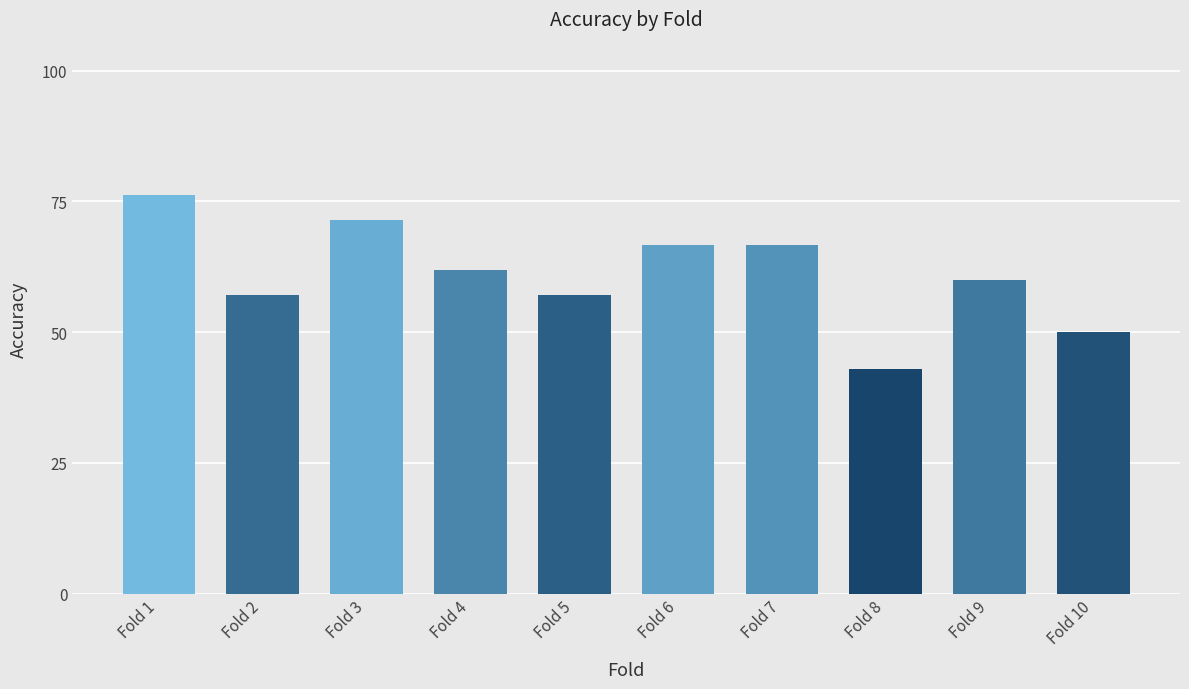

What is the value of the 6th bar from the left?

0.7